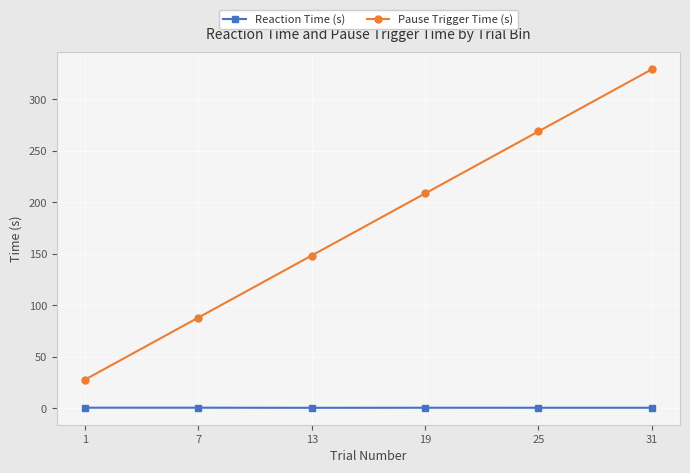

What is the difference between the Pause Trigger Time (s) values at 1 and 25?

241.1